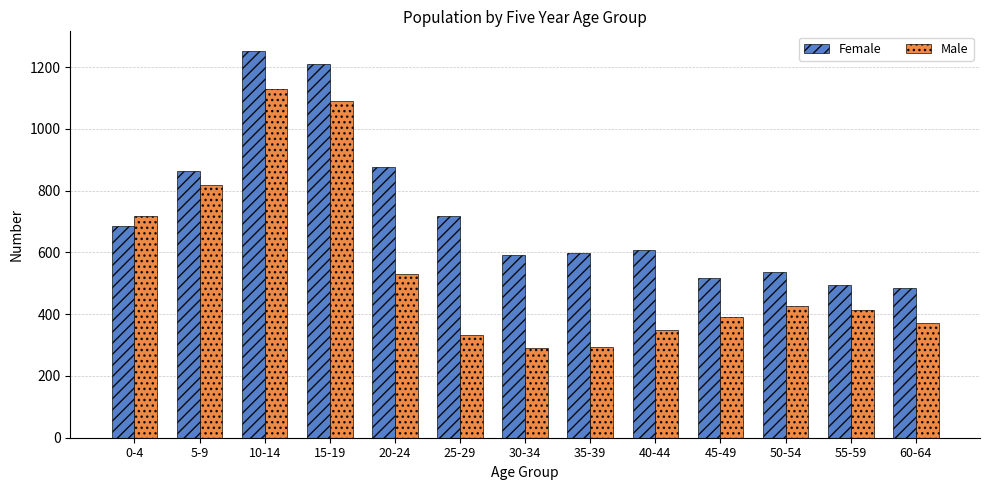

Which series changed the most between 30-34 and 50-54?

Male